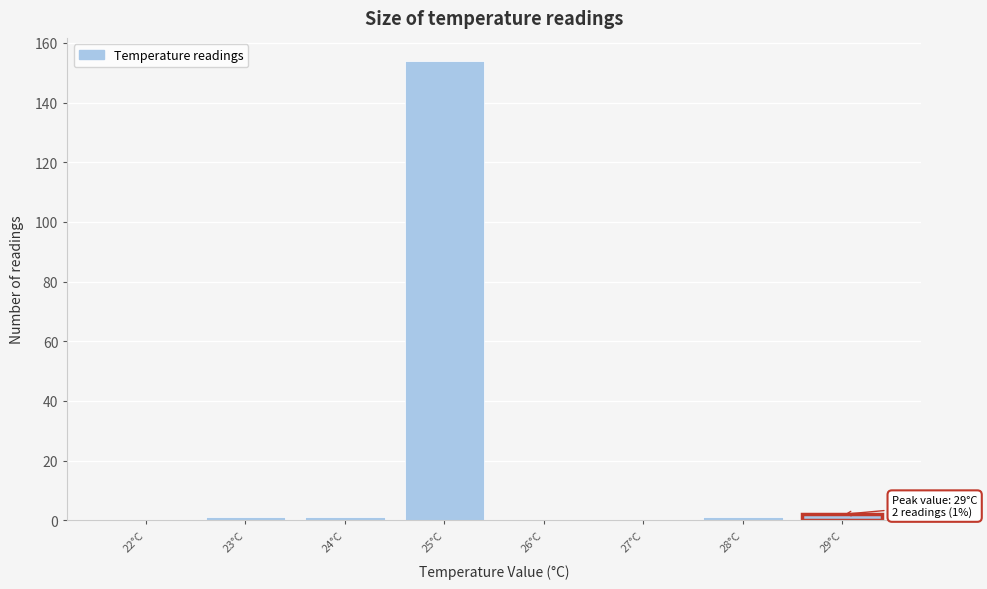

Reading left to right, extract all data points from this chart.

22°C=0	23°C=1	24°C=1	25°C=154	26°C=0	27°C=0	28°C=1	29°C=2